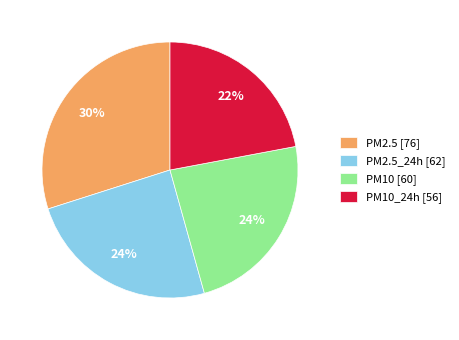

What percentage is the PM10 [60] slice, to the nearest percent?

24%